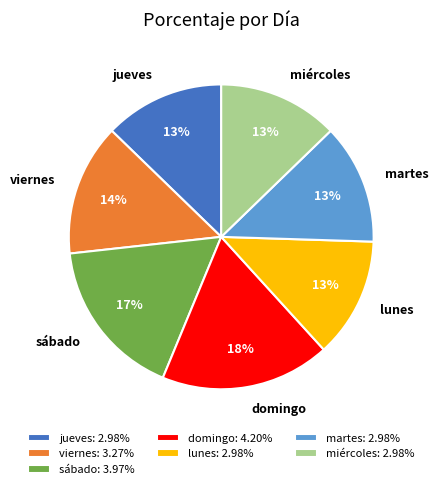

Between viernes and jueves, which is larger?

viernes